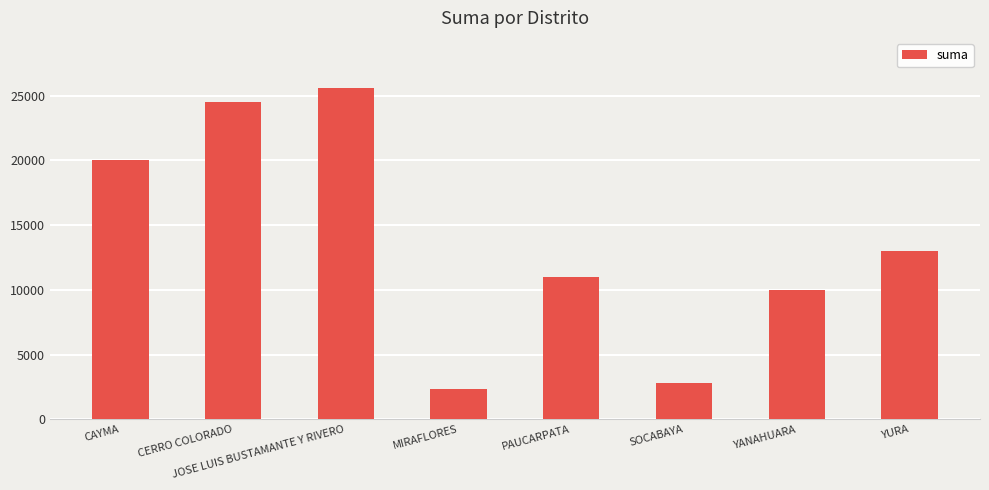

List the labels in order of value, smallest first.

MIRAFLORES, SOCABAYA, YANAHUARA, PAUCARPATA, YURA, CAYMA, CERRO COLORADO, JOSE LUIS BUSTAMANTE Y RIVERO